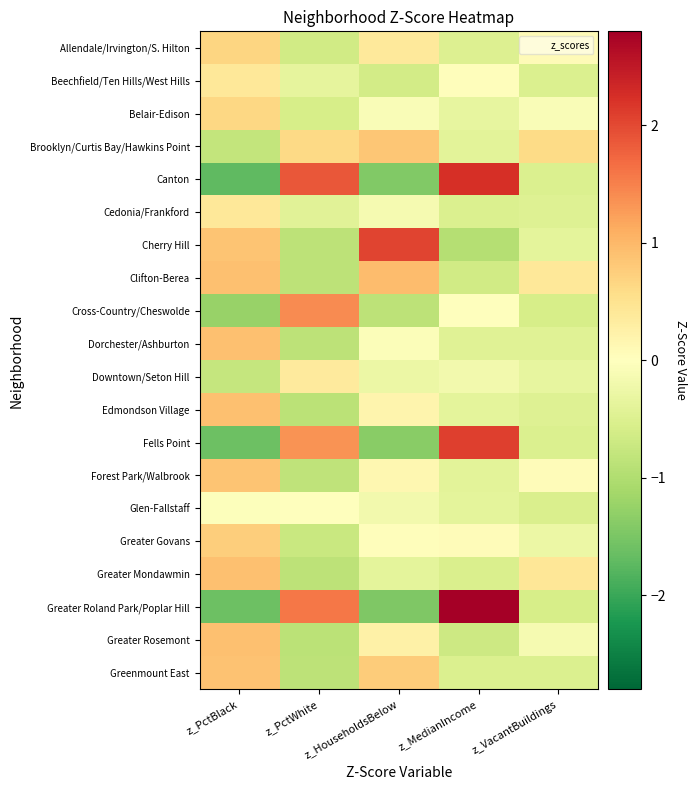

How many categories are shown in the chart?

5